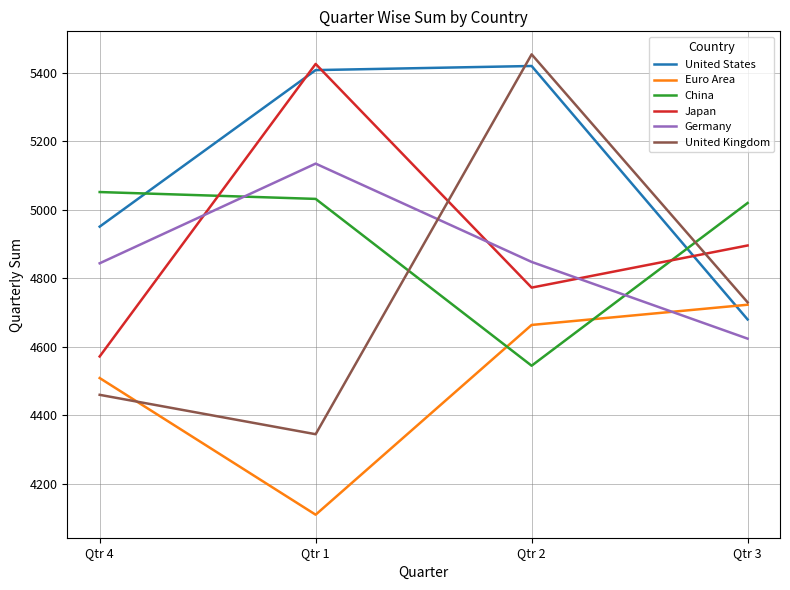

How many values in the Germany series are below 4847?

2